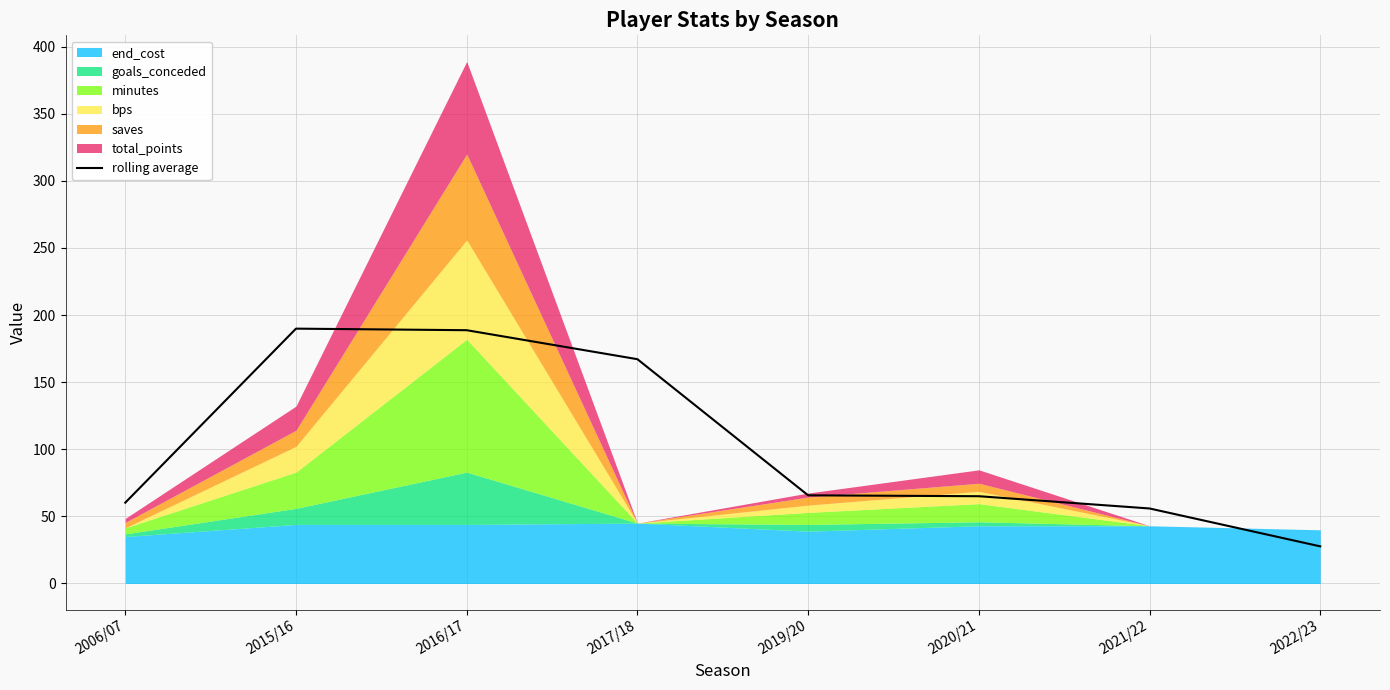

What is the greatest value displayed?

189.9